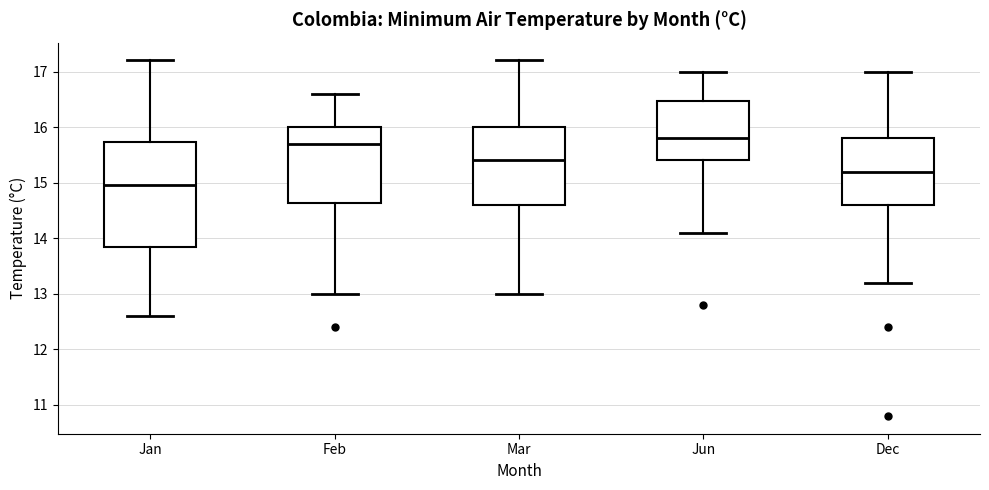

Which box is the tallest, from its lower edge to its upper edge?

Jan